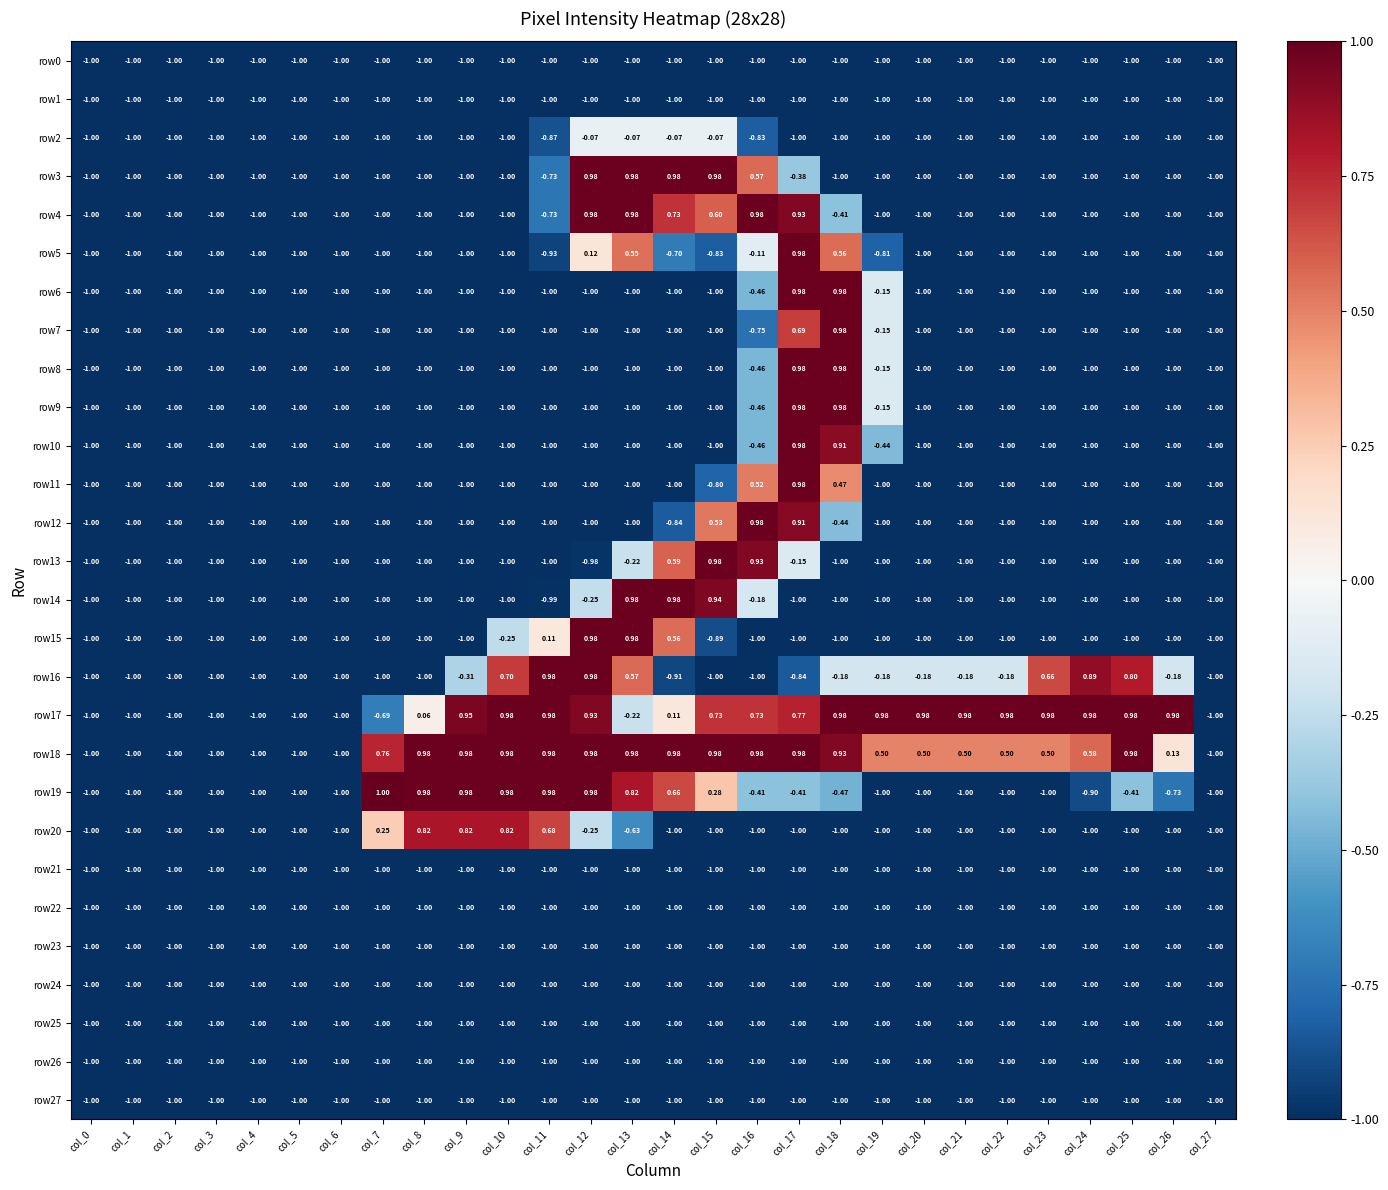

Reading right to left, extract all data points from this chart.

row0: col_27=-1.0	col_26=-1.0	col_25=-1.0	col_24=-1.0	col_23=-1.0	col_22=-1.0	col_21=-1.0	col_20=-1.0	col_19=-1.0	col_18=-1.0	col_17=-1.0	col_16=-1.0	col_15=-1.0	col_14=-1.0	col_13=-1.0	col_12=-1.0	col_11=-1.0	col_10=-1.0	col_9=-1.0	col_8=-1.0	col_7=-1.0	col_6=-1.0	col_5=-1.0	col_4=-1.0	col_3=-1.0	col_2=-1.0	col_1=-1.0	col_0=-1.0
row1: col_27=-1.0	col_26=-1.0	col_25=-1.0	col_24=-1.0	col_23=-1.0	col_22=-1.0	col_21=-1.0	col_20=-1.0	col_19=-1.0	col_18=-1.0	col_17=-1.0	col_16=-1.0	col_15=-1.0	col_14=-1.0	col_13=-1.0	col_12=-1.0	col_11=-1.0	col_10=-1.0	col_9=-1.0	col_8=-1.0	col_7=-1.0	col_6=-1.0	col_5=-1.0	col_4=-1.0	col_3=-1.0	col_2=-1.0	col_1=-1.0	col_0=-1.0
row2: col_27=-1.0	col_26=-1.0	col_25=-1.0	col_24=-1.0	col_23=-1.0	col_22=-1.0	col_21=-1.0	col_20=-1.0	col_19=-1.0	col_18=-1.0	col_17=-1.0	col_16=-0.8	col_15=-0.1	col_14=-0.1	col_13=-0.1	col_12=-0.1	col_11=-0.9	col_10=-1.0	col_9=-1.0	col_8=-1.0	col_7=-1.0	col_6=-1.0	col_5=-1.0	col_4=-1.0	col_3=-1.0	col_2=-1.0	col_1=-1.0	col_0=-1.0
row3: col_27=-1.0	col_26=-1.0	col_25=-1.0	col_24=-1.0	col_23=-1.0	col_22=-1.0	col_21=-1.0	col_20=-1.0	col_19=-1.0	col_18=-1.0	col_17=-0.4	col_16=0.6	col_15=1.0	col_14=1.0	col_13=1.0	col_12=1.0	col_11=-0.7	col_10=-1.0	col_9=-1.0	col_8=-1.0	col_7=-1.0	col_6=-1.0	col_5=-1.0	col_4=-1.0	col_3=-1.0	col_2=-1.0	col_1=-1.0	col_0=-1.0
row4: col_27=-1.0	col_26=-1.0	col_25=-1.0	col_24=-1.0	col_23=-1.0	col_22=-1.0	col_21=-1.0	col_20=-1.0	col_19=-1.0	col_18=-0.4	col_17=0.9	col_16=1.0	col_15=0.6	col_14=0.7	col_13=1.0	col_12=1.0	col_11=-0.7	col_10=-1.0	col_9=-1.0	col_8=-1.0	col_7=-1.0	col_6=-1.0	col_5=-1.0	col_4=-1.0	col_3=-1.0	col_2=-1.0	col_1=-1.0	col_0=-1.0
row5: col_27=-1.0	col_26=-1.0	col_25=-1.0	col_24=-1.0	col_23=-1.0	col_22=-1.0	col_21=-1.0	col_20=-1.0	col_19=-0.8	col_18=0.6	col_17=1.0	col_16=-0.1	col_15=-0.8	col_14=-0.7	col_13=0.6	col_12=0.1	col_11=-0.9	col_10=-1.0	col_9=-1.0	col_8=-1.0	col_7=-1.0	col_6=-1.0	col_5=-1.0	col_4=-1.0	col_3=-1.0	col_2=-1.0	col_1=-1.0	col_0=-1.0
row6: col_27=-1.0	col_26=-1.0	col_25=-1.0	col_24=-1.0	col_23=-1.0	col_22=-1.0	col_21=-1.0	col_20=-1.0	col_19=-0.1	col_18=1.0	col_17=1.0	col_16=-0.5	col_15=-1.0	col_14=-1.0	col_13=-1.0	col_12=-1.0	col_11=-1.0	col_10=-1.0	col_9=-1.0	col_8=-1.0	col_7=-1.0	col_6=-1.0	col_5=-1.0	col_4=-1.0	col_3=-1.0	col_2=-1.0	col_1=-1.0	col_0=-1.0
row7: col_27=-1.0	col_26=-1.0	col_25=-1.0	col_24=-1.0	col_23=-1.0	col_22=-1.0	col_21=-1.0	col_20=-1.0	col_19=-0.1	col_18=1.0	col_17=0.7	col_16=-0.8	col_15=-1.0	col_14=-1.0	col_13=-1.0	col_12=-1.0	col_11=-1.0	col_10=-1.0	col_9=-1.0	col_8=-1.0	col_7=-1.0	col_6=-1.0	col_5=-1.0	col_4=-1.0	col_3=-1.0	col_2=-1.0	col_1=-1.0	col_0=-1.0
row8: col_27=-1.0	col_26=-1.0	col_25=-1.0	col_24=-1.0	col_23=-1.0	col_22=-1.0	col_21=-1.0	col_20=-1.0	col_19=-0.1	col_18=1.0	col_17=1.0	col_16=-0.5	col_15=-1.0	col_14=-1.0	col_13=-1.0	col_12=-1.0	col_11=-1.0	col_10=-1.0	col_9=-1.0	col_8=-1.0	col_7=-1.0	col_6=-1.0	col_5=-1.0	col_4=-1.0	col_3=-1.0	col_2=-1.0	col_1=-1.0	col_0=-1.0
row9: col_27=-1.0	col_26=-1.0	col_25=-1.0	col_24=-1.0	col_23=-1.0	col_22=-1.0	col_21=-1.0	col_20=-1.0	col_19=-0.1	col_18=1.0	col_17=1.0	col_16=-0.5	col_15=-1.0	col_14=-1.0	col_13=-1.0	col_12=-1.0	col_11=-1.0	col_10=-1.0	col_9=-1.0	col_8=-1.0	col_7=-1.0	col_6=-1.0	col_5=-1.0	col_4=-1.0	col_3=-1.0	col_2=-1.0	col_1=-1.0	col_0=-1.0
row10: col_27=-1.0	col_26=-1.0	col_25=-1.0	col_24=-1.0	col_23=-1.0	col_22=-1.0	col_21=-1.0	col_20=-1.0	col_19=-0.4	col_18=0.9	col_17=1.0	col_16=-0.5	col_15=-1.0	col_14=-1.0	col_13=-1.0	col_12=-1.0	col_11=-1.0	col_10=-1.0	col_9=-1.0	col_8=-1.0	col_7=-1.0	col_6=-1.0	col_5=-1.0	col_4=-1.0	col_3=-1.0	col_2=-1.0	col_1=-1.0	col_0=-1.0
row11: col_27=-1.0	col_26=-1.0	col_25=-1.0	col_24=-1.0	col_23=-1.0	col_22=-1.0	col_21=-1.0	col_20=-1.0	col_19=-1.0	col_18=0.5	col_17=1.0	col_16=0.5	col_15=-0.8	col_14=-1.0	col_13=-1.0	col_12=-1.0	col_11=-1.0	col_10=-1.0	col_9=-1.0	col_8=-1.0	col_7=-1.0	col_6=-1.0	col_5=-1.0	col_4=-1.0	col_3=-1.0	col_2=-1.0	col_1=-1.0	col_0=-1.0
row12: col_27=-1.0	col_26=-1.0	col_25=-1.0	col_24=-1.0	col_23=-1.0	col_22=-1.0	col_21=-1.0	col_20=-1.0	col_19=-1.0	col_18=-0.4	col_17=0.9	col_16=1.0	col_15=0.5	col_14=-0.8	col_13=-1.0	col_12=-1.0	col_11=-1.0	col_10=-1.0	col_9=-1.0	col_8=-1.0	col_7=-1.0	col_6=-1.0	col_5=-1.0	col_4=-1.0	col_3=-1.0	col_2=-1.0	col_1=-1.0	col_0=-1.0
row13: col_27=-1.0	col_26=-1.0	col_25=-1.0	col_24=-1.0	col_23=-1.0	col_22=-1.0	col_21=-1.0	col_20=-1.0	col_19=-1.0	col_18=-1.0	col_17=-0.1	col_16=0.9	col_15=1.0	col_14=0.6	col_13=-0.2	col_12=-1.0	col_11=-1.0	col_10=-1.0	col_9=-1.0	col_8=-1.0	col_7=-1.0	col_6=-1.0	col_5=-1.0	col_4=-1.0	col_3=-1.0	col_2=-1.0	col_1=-1.0	col_0=-1.0
row14: col_27=-1.0	col_26=-1.0	col_25=-1.0	col_24=-1.0	col_23=-1.0	col_22=-1.0	col_21=-1.0	col_20=-1.0	col_19=-1.0	col_18=-1.0	col_17=-1.0	col_16=-0.2	col_15=0.9	col_14=1.0	col_13=1.0	col_12=-0.2	col_11=-1.0	col_10=-1.0	col_9=-1.0	col_8=-1.0	col_7=-1.0	col_6=-1.0	col_5=-1.0	col_4=-1.0	col_3=-1.0	col_2=-1.0	col_1=-1.0	col_0=-1.0
row15: col_27=-1.0	col_26=-1.0	col_25=-1.0	col_24=-1.0	col_23=-1.0	col_22=-1.0	col_21=-1.0	col_20=-1.0	col_19=-1.0	col_18=-1.0	col_17=-1.0	col_16=-1.0	col_15=-0.9	col_14=0.6	col_13=1.0	col_12=1.0	col_11=0.1	col_10=-0.2	col_9=-1.0	col_8=-1.0	col_7=-1.0	col_6=-1.0	col_5=-1.0	col_4=-1.0	col_3=-1.0	col_2=-1.0	col_1=-1.0	col_0=-1.0
row16: col_27=-1.0	col_26=-0.2	col_25=0.8	col_24=0.9	col_23=0.7	col_22=-0.2	col_21=-0.2	col_20=-0.2	col_19=-0.2	col_18=-0.2	col_17=-0.8	col_16=-1.0	col_15=-1.0	col_14=-0.9	col_13=0.6	col_12=1.0	col_11=1.0	col_10=0.7	col_9=-0.3	col_8=-1.0	col_7=-1.0	col_6=-1.0	col_5=-1.0	col_4=-1.0	col_3=-1.0	col_2=-1.0	col_1=-1.0	col_0=-1.0
row17: col_27=-1.0	col_26=1.0	col_25=1.0	col_24=1.0	col_23=1.0	col_22=1.0	col_21=1.0	col_20=1.0	col_19=1.0	col_18=1.0	col_17=0.8	col_16=0.7	col_15=0.7	col_14=0.1	col_13=-0.2	col_12=0.9	col_11=1.0	col_10=1.0	col_9=0.9	col_8=0.1	col_7=-0.7	col_6=-1.0	col_5=-1.0	col_4=-1.0	col_3=-1.0	col_2=-1.0	col_1=-1.0	col_0=-1.0
row18: col_27=-1.0	col_26=0.1	col_25=1.0	col_24=0.6	col_23=0.5	col_22=0.5	col_21=0.5	col_20=0.5	col_19=0.5	col_18=0.9	col_17=1.0	col_16=1.0	col_15=1.0	col_14=1.0	col_13=1.0	col_12=1.0	col_11=1.0	col_10=1.0	col_9=1.0	col_8=1.0	col_7=0.8	col_6=-1.0	col_5=-1.0	col_4=-1.0	col_3=-1.0	col_2=-1.0	col_1=-1.0	col_0=-1.0
row19: col_27=-1.0	col_26=-0.7	col_25=-0.4	col_24=-0.9	col_23=-1.0	col_22=-1.0	col_21=-1.0	col_20=-1.0	col_19=-1.0	col_18=-0.5	col_17=-0.4	col_16=-0.4	col_15=0.3	col_14=0.7	col_13=0.8	col_12=1.0	col_11=1.0	col_10=1.0	col_9=1.0	col_8=1.0	col_7=1.0	col_6=-1.0	col_5=-1.0	col_4=-1.0	col_3=-1.0	col_2=-1.0	col_1=-1.0	col_0=-1.0
row20: col_27=-1.0	col_26=-1.0	col_25=-1.0	col_24=-1.0	col_23=-1.0	col_22=-1.0	col_21=-1.0	col_20=-1.0	col_19=-1.0	col_18=-1.0	col_17=-1.0	col_16=-1.0	col_15=-1.0	col_14=-1.0	col_13=-0.6	col_12=-0.2	col_11=0.7	col_10=0.8	col_9=0.8	col_8=0.8	col_7=0.2	col_6=-1.0	col_5=-1.0	col_4=-1.0	col_3=-1.0	col_2=-1.0	col_1=-1.0	col_0=-1.0
row21: col_27=-1.0	col_26=-1.0	col_25=-1.0	col_24=-1.0	col_23=-1.0	col_22=-1.0	col_21=-1.0	col_20=-1.0	col_19=-1.0	col_18=-1.0	col_17=-1.0	col_16=-1.0	col_15=-1.0	col_14=-1.0	col_13=-1.0	col_12=-1.0	col_11=-1.0	col_10=-1.0	col_9=-1.0	col_8=-1.0	col_7=-1.0	col_6=-1.0	col_5=-1.0	col_4=-1.0	col_3=-1.0	col_2=-1.0	col_1=-1.0	col_0=-1.0
row22: col_27=-1.0	col_26=-1.0	col_25=-1.0	col_24=-1.0	col_23=-1.0	col_22=-1.0	col_21=-1.0	col_20=-1.0	col_19=-1.0	col_18=-1.0	col_17=-1.0	col_16=-1.0	col_15=-1.0	col_14=-1.0	col_13=-1.0	col_12=-1.0	col_11=-1.0	col_10=-1.0	col_9=-1.0	col_8=-1.0	col_7=-1.0	col_6=-1.0	col_5=-1.0	col_4=-1.0	col_3=-1.0	col_2=-1.0	col_1=-1.0	col_0=-1.0
row23: col_27=-1.0	col_26=-1.0	col_25=-1.0	col_24=-1.0	col_23=-1.0	col_22=-1.0	col_21=-1.0	col_20=-1.0	col_19=-1.0	col_18=-1.0	col_17=-1.0	col_16=-1.0	col_15=-1.0	col_14=-1.0	col_13=-1.0	col_12=-1.0	col_11=-1.0	col_10=-1.0	col_9=-1.0	col_8=-1.0	col_7=-1.0	col_6=-1.0	col_5=-1.0	col_4=-1.0	col_3=-1.0	col_2=-1.0	col_1=-1.0	col_0=-1.0
row24: col_27=-1.0	col_26=-1.0	col_25=-1.0	col_24=-1.0	col_23=-1.0	col_22=-1.0	col_21=-1.0	col_20=-1.0	col_19=-1.0	col_18=-1.0	col_17=-1.0	col_16=-1.0	col_15=-1.0	col_14=-1.0	col_13=-1.0	col_12=-1.0	col_11=-1.0	col_10=-1.0	col_9=-1.0	col_8=-1.0	col_7=-1.0	col_6=-1.0	col_5=-1.0	col_4=-1.0	col_3=-1.0	col_2=-1.0	col_1=-1.0	col_0=-1.0
row25: col_27=-1.0	col_26=-1.0	col_25=-1.0	col_24=-1.0	col_23=-1.0	col_22=-1.0	col_21=-1.0	col_20=-1.0	col_19=-1.0	col_18=-1.0	col_17=-1.0	col_16=-1.0	col_15=-1.0	col_14=-1.0	col_13=-1.0	col_12=-1.0	col_11=-1.0	col_10=-1.0	col_9=-1.0	col_8=-1.0	col_7=-1.0	col_6=-1.0	col_5=-1.0	col_4=-1.0	col_3=-1.0	col_2=-1.0	col_1=-1.0	col_0=-1.0
row26: col_27=-1.0	col_26=-1.0	col_25=-1.0	col_24=-1.0	col_23=-1.0	col_22=-1.0	col_21=-1.0	col_20=-1.0	col_19=-1.0	col_18=-1.0	col_17=-1.0	col_16=-1.0	col_15=-1.0	col_14=-1.0	col_13=-1.0	col_12=-1.0	col_11=-1.0	col_10=-1.0	col_9=-1.0	col_8=-1.0	col_7=-1.0	col_6=-1.0	col_5=-1.0	col_4=-1.0	col_3=-1.0	col_2=-1.0	col_1=-1.0	col_0=-1.0
row27: col_27=-1.0	col_26=-1.0	col_25=-1.0	col_24=-1.0	col_23=-1.0	col_22=-1.0	col_21=-1.0	col_20=-1.0	col_19=-1.0	col_18=-1.0	col_17=-1.0	col_16=-1.0	col_15=-1.0	col_14=-1.0	col_13=-1.0	col_12=-1.0	col_11=-1.0	col_10=-1.0	col_9=-1.0	col_8=-1.0	col_7=-1.0	col_6=-1.0	col_5=-1.0	col_4=-1.0	col_3=-1.0	col_2=-1.0	col_1=-1.0	col_0=-1.0